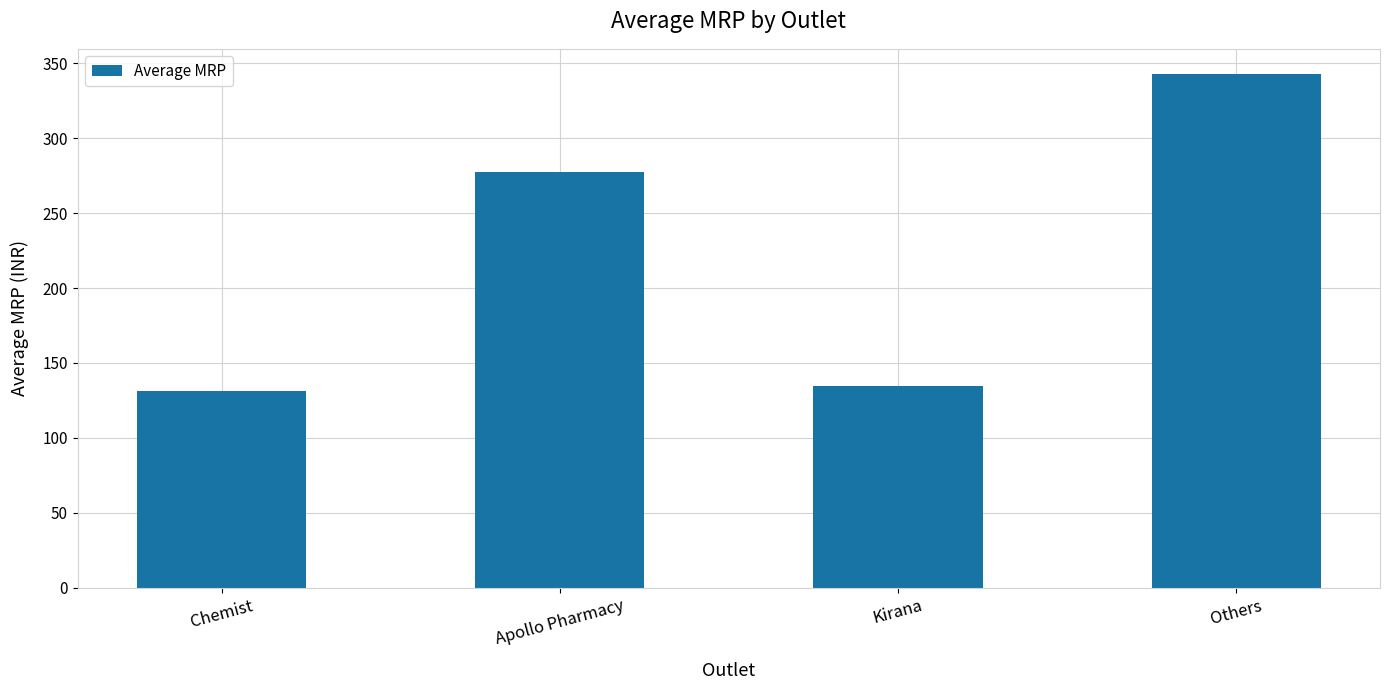

What is the maximum value shown in the chart?

342.5